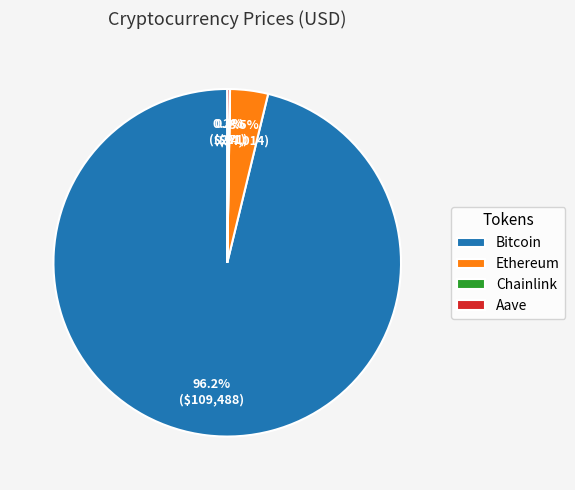

Which has a higher value, Bitcoin or Ethereum?

Bitcoin